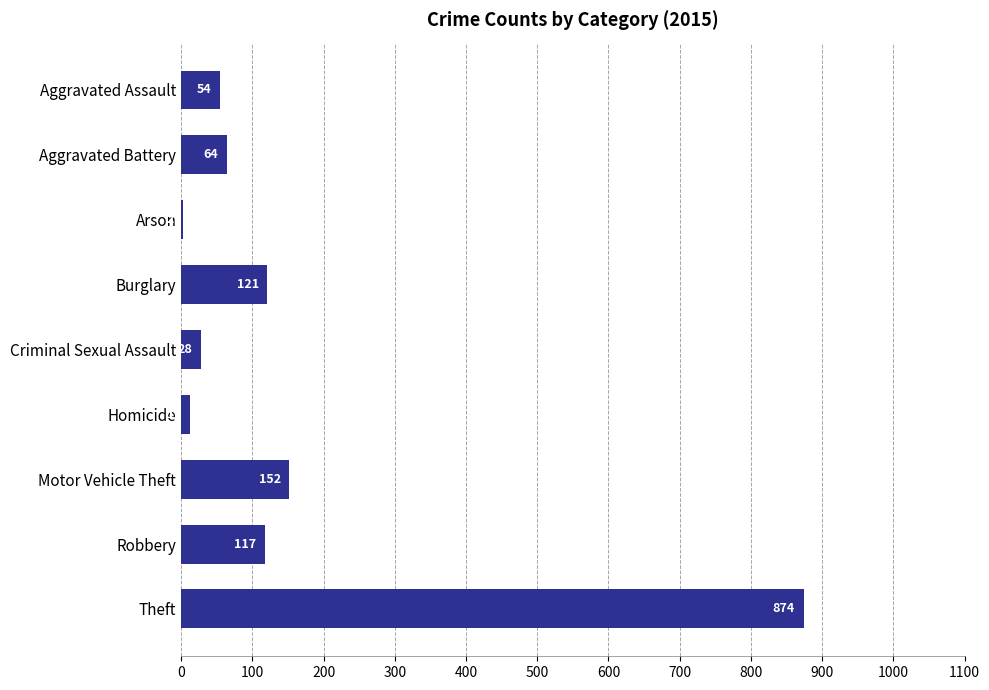

What is the maximum value shown in the chart?

874